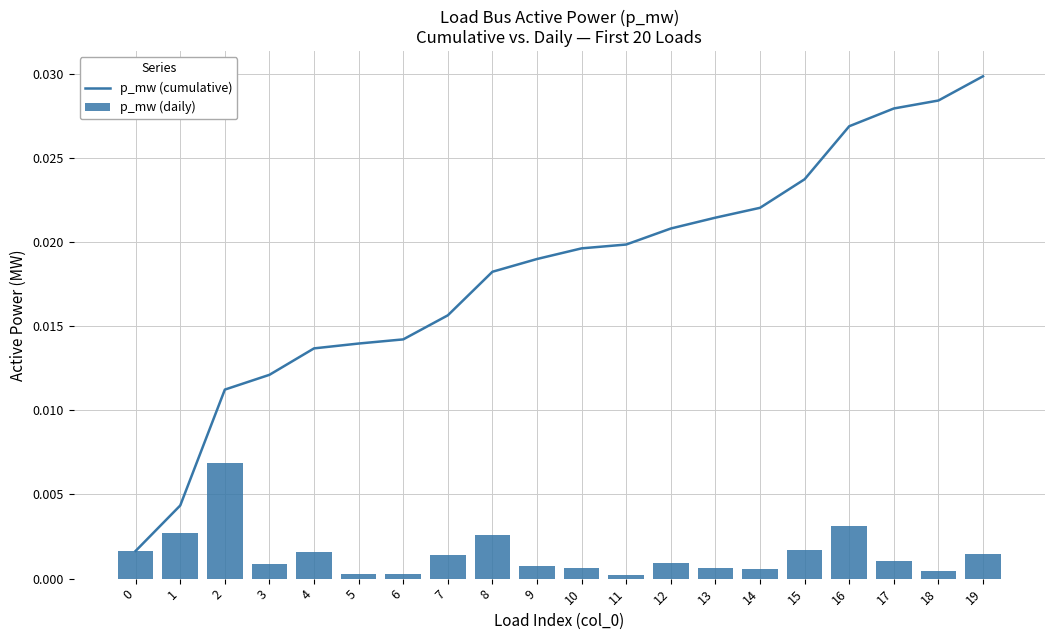

What is the sum of all p_mw (cumulative) values?

0.4